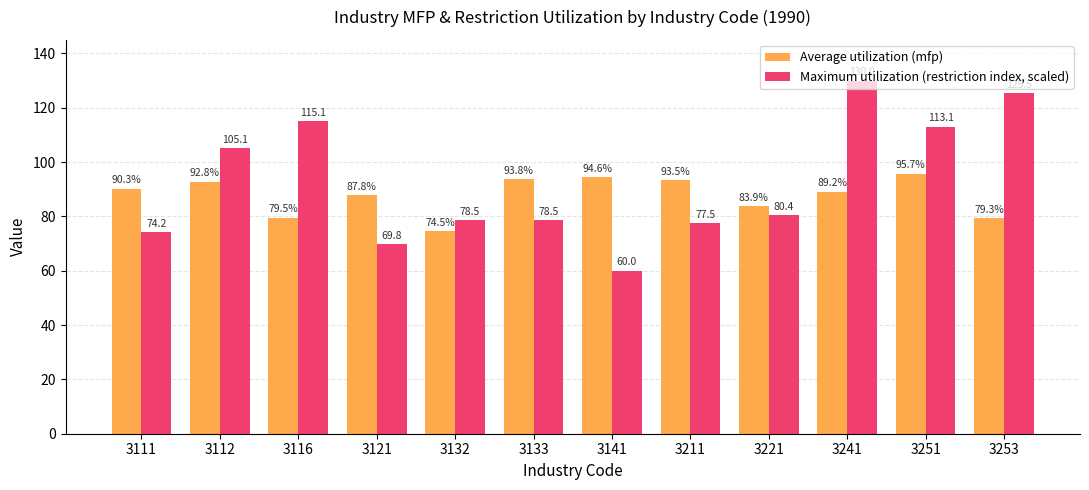

At which category is the sum across all series the highest?

3241